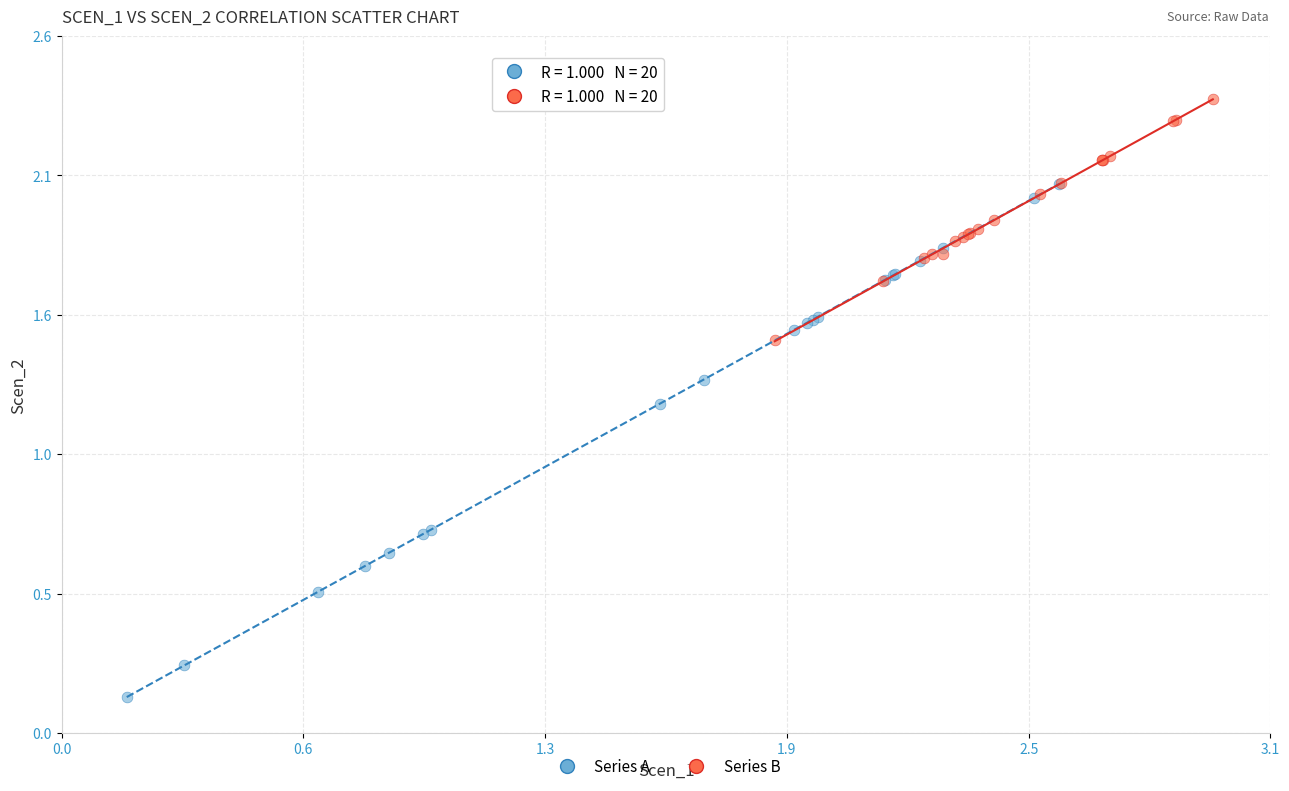

What are all the series names shown in the legend?

Series A, Series B